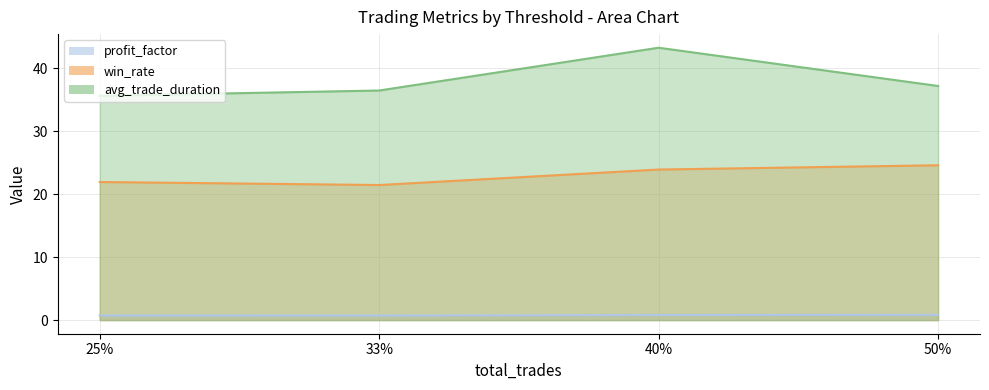

At how many categories does at least one series exceed 23?

4